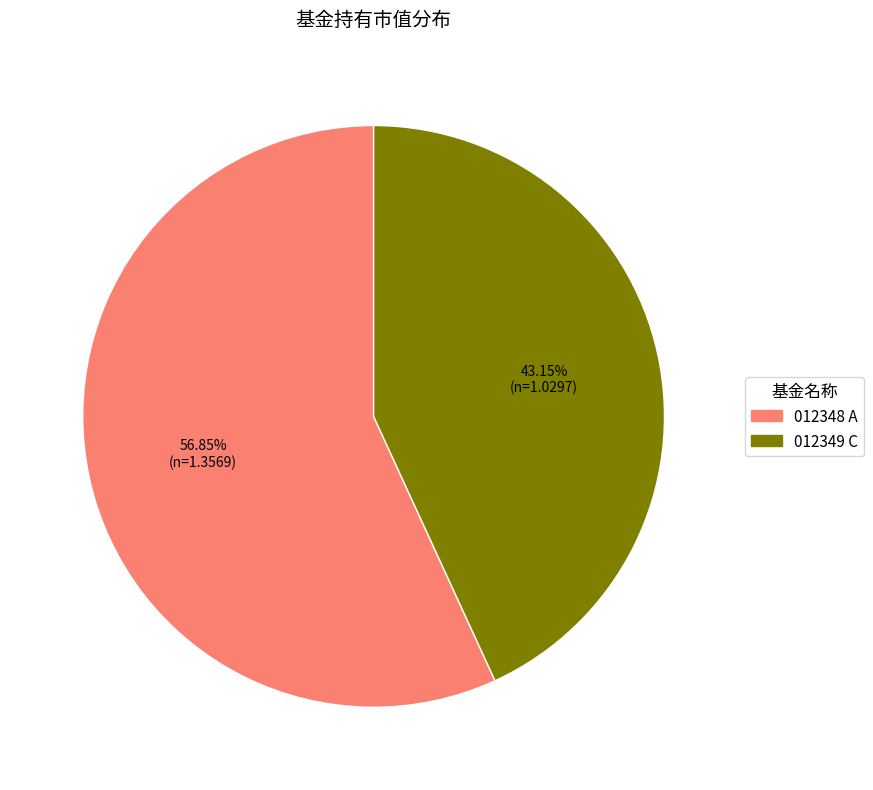

To the nearest percent, what is the difference between the largest and smallest slice percentages?

14%